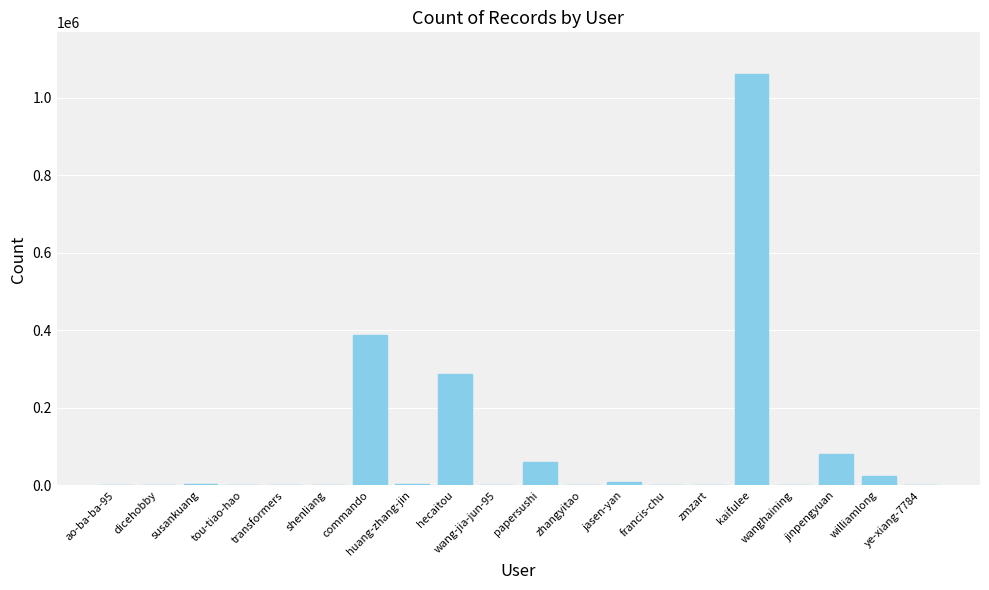

What is the greatest value displayed?

1062317